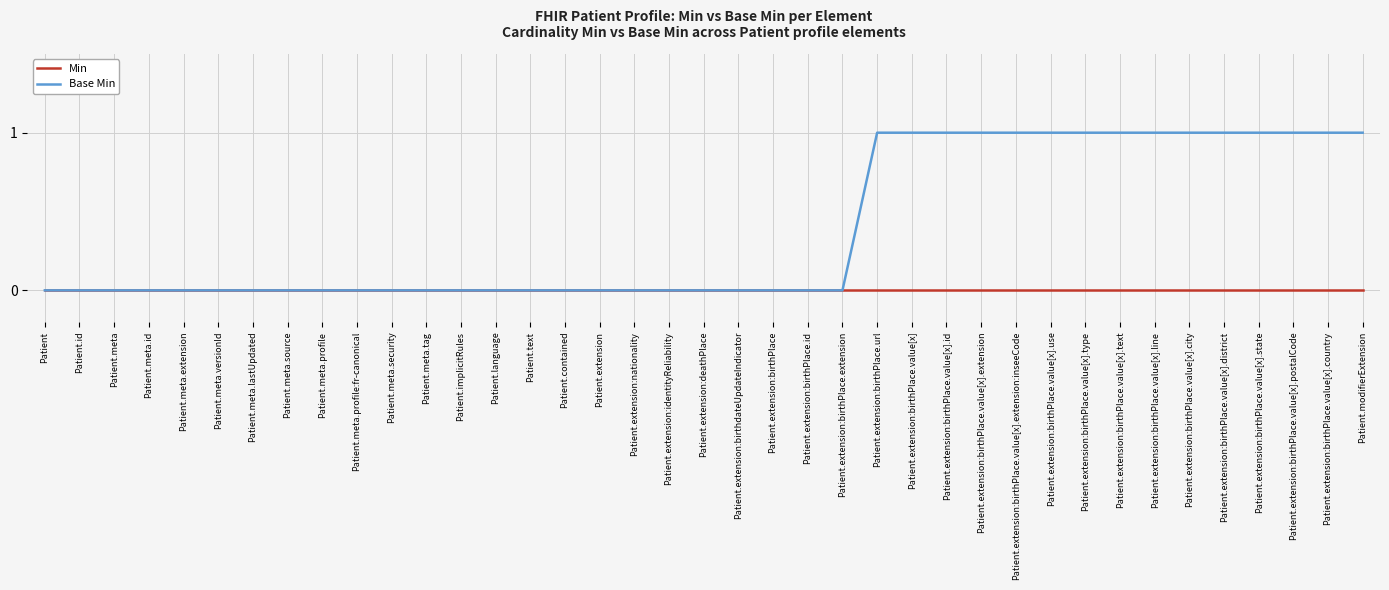

Which series has the largest total across all categories?

Base Min